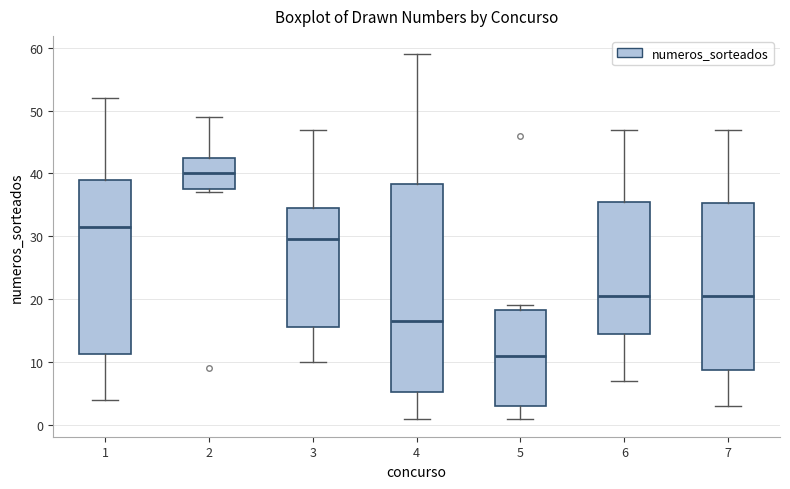

Reading left to right, read every box against the y-axis: the position of its median line, the range the box covers, and the ends of its whiskers. The values are not printed on the chart, so give them approximately, as read against the axis.

1: median 32, box 11 to 39, whiskers 4 to 52
2: median 40, box 38 to 43, whiskers 37 to 49
3: median 30, box 16 to 35, whiskers 10 to 47
4: median 17, box 5 to 38, whiskers 1 to 59
5: median 11, box 3 to 18, whiskers 1 to 19
6: median 21, box 15 to 36, whiskers 7 to 47
7: median 21, box 9 to 35, whiskers 3 to 47